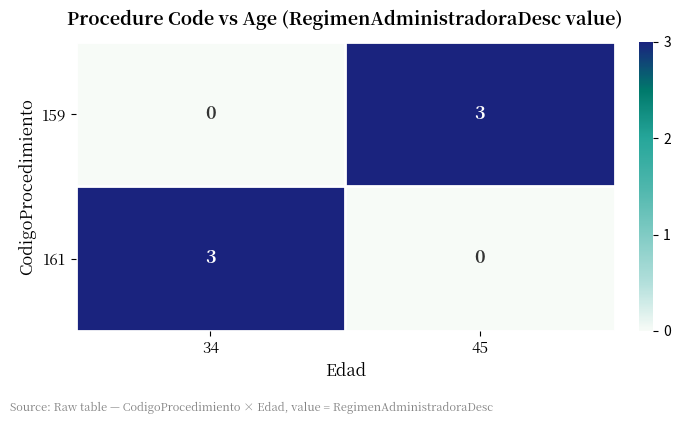

Reading left to right, what are all the values shown in this chart?

159: 34=0	45=3
161: 34=3	45=0